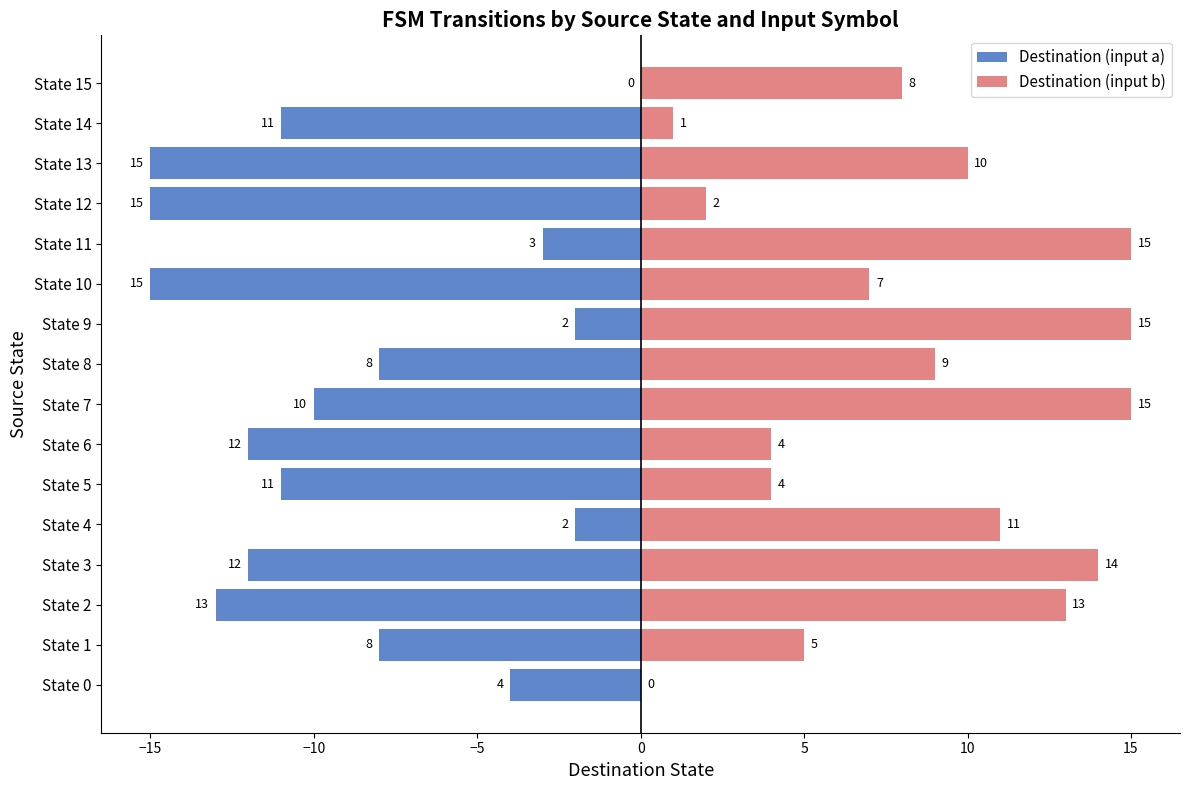

Reading left to right, transcribe all the data shown in this chart.

Destination (input a): -4	-8	-13	-12	-2	-11	-12	-10	-8	-2	-15	-3	-15	-15	-11	0
Destination (input b): 0	5	13	14	11	4	4	15	9	15	7	15	2	10	1	8